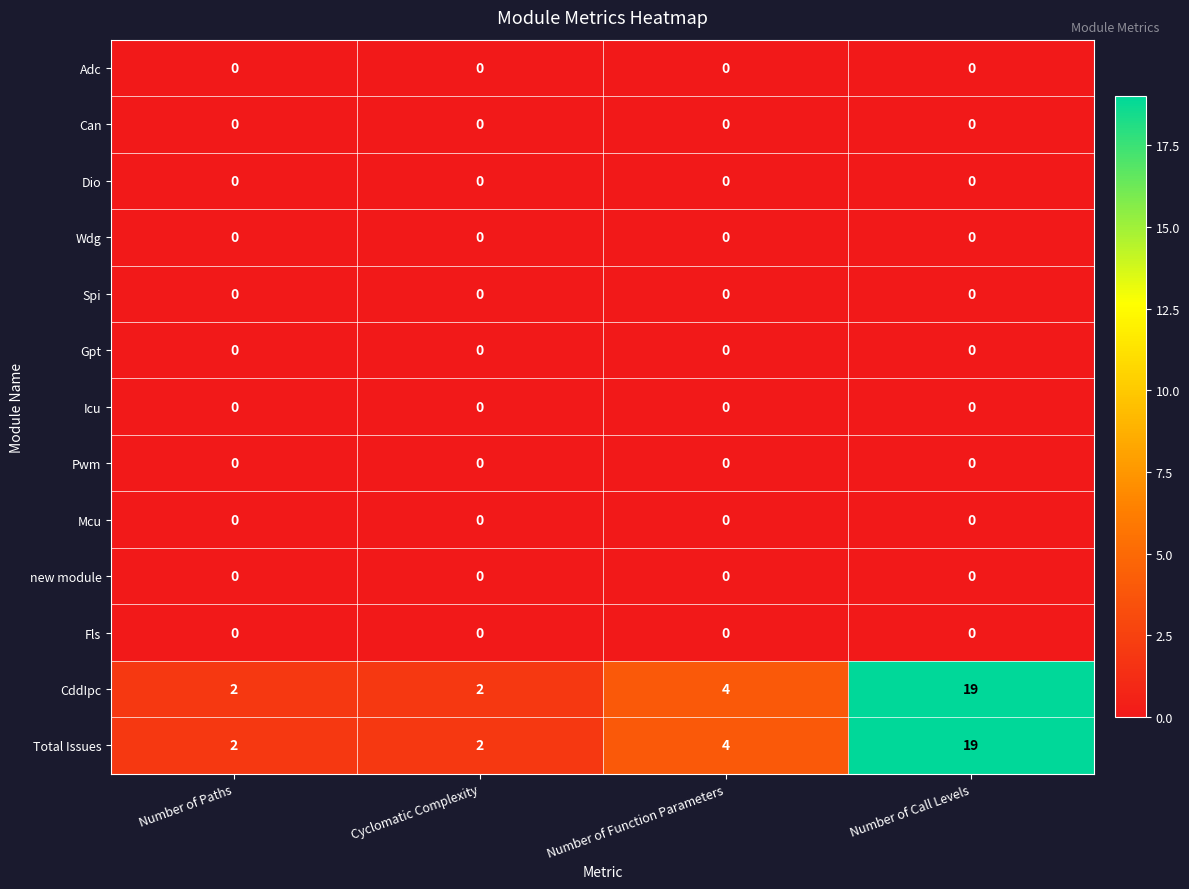

How many CddIpc values are between 2 and 19?

4